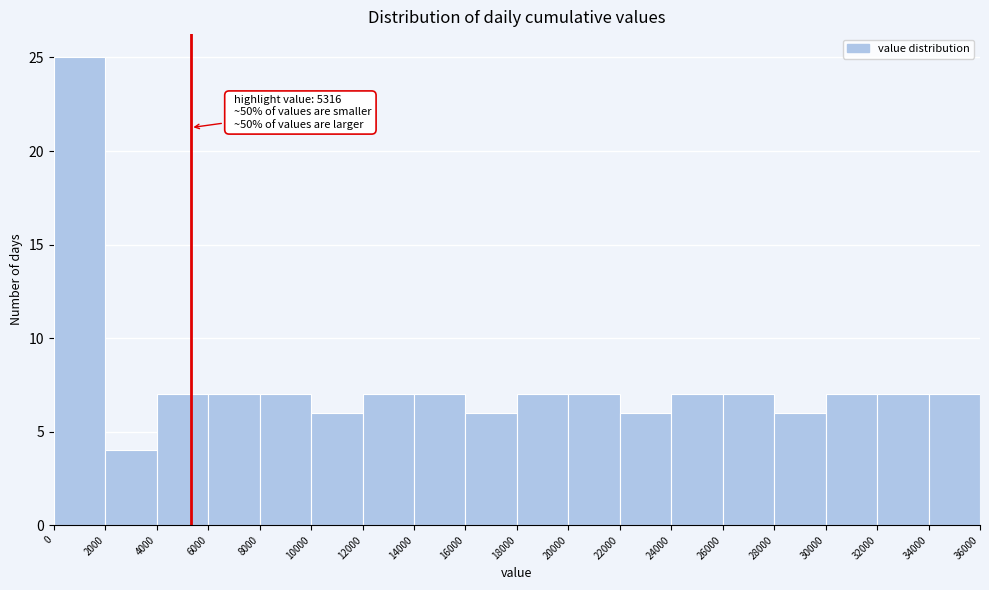

Over which range of the x-axis is the bar tallest?

0 to 2000